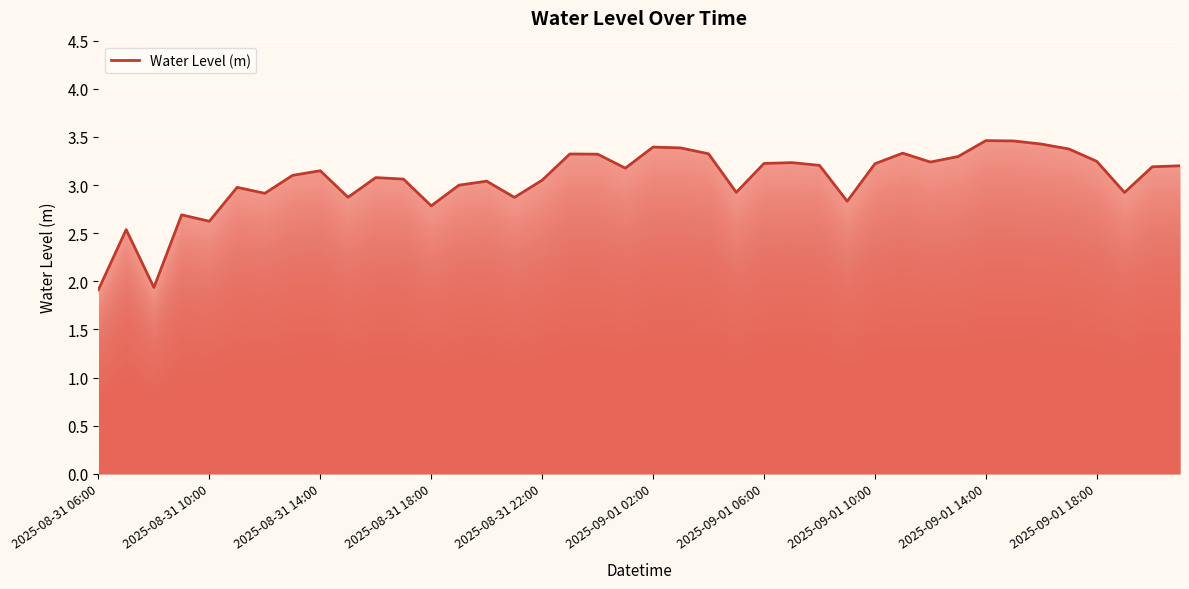

What is the difference between the maximum and minimum values?

1.5